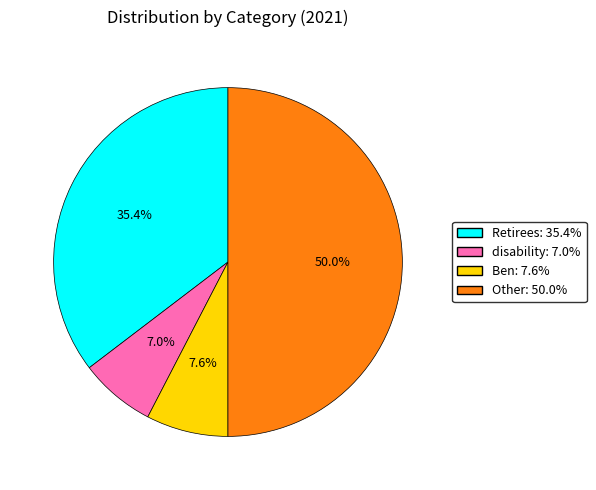

Which category has the smallest portion of the pie?

disability